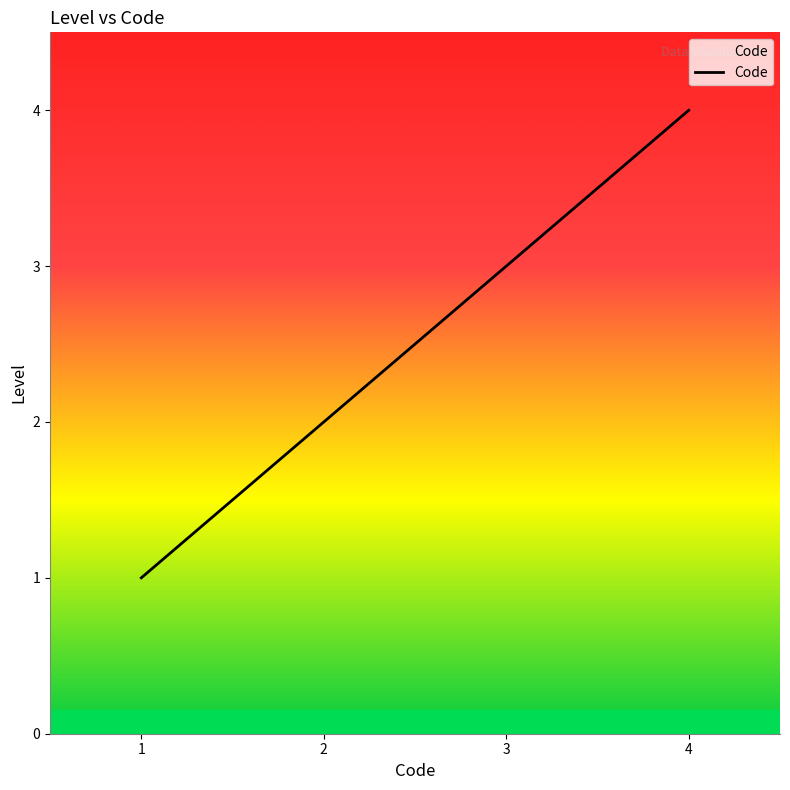

Count the number of data series in this chart.

1